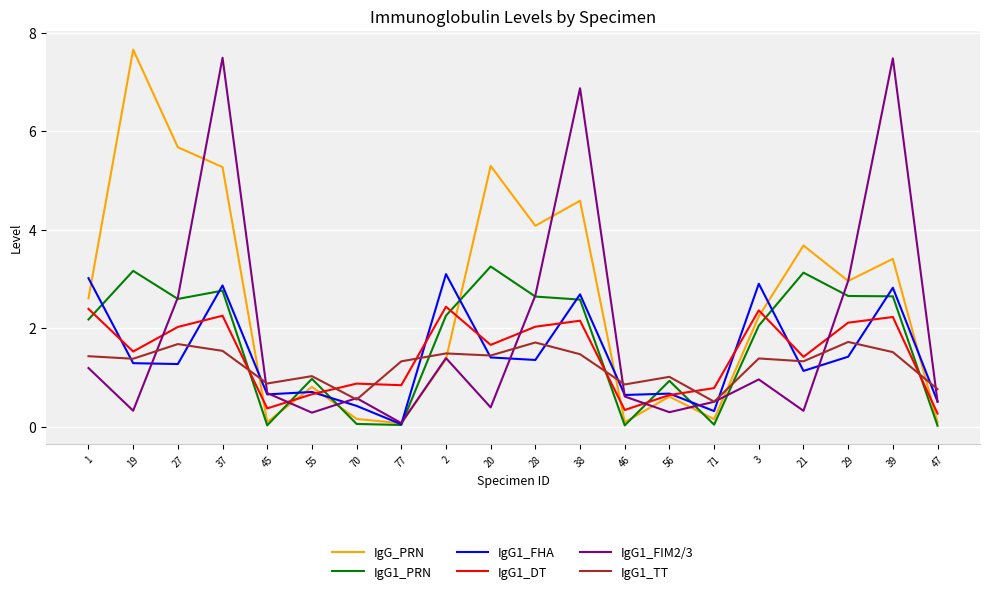

Where do IgG1_DT and IgG_PRN first cross each other?

37 and 45